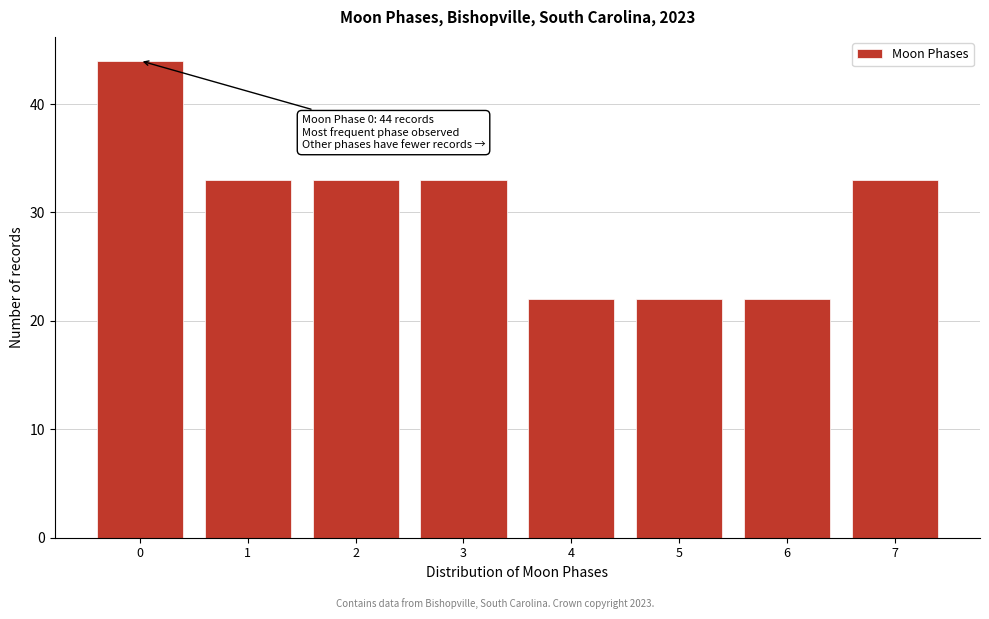

Reading left to right, extract all data points from this chart.

0=44	1=33	2=33	3=33	4=22	5=22	6=22	7=33